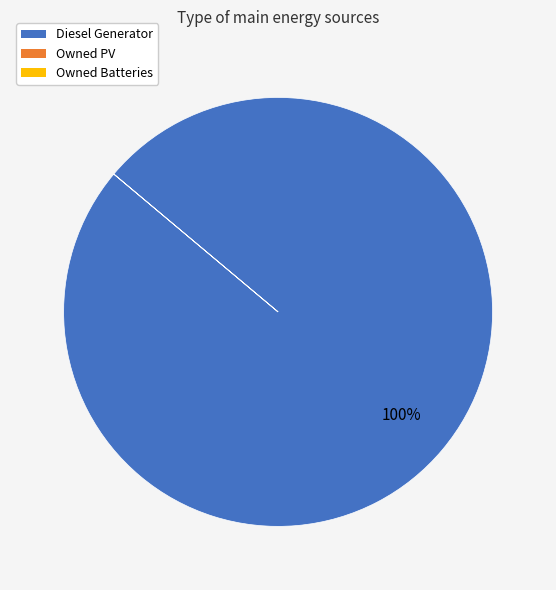

To the nearest percent, what portion does Diesel Generator represent?

100%